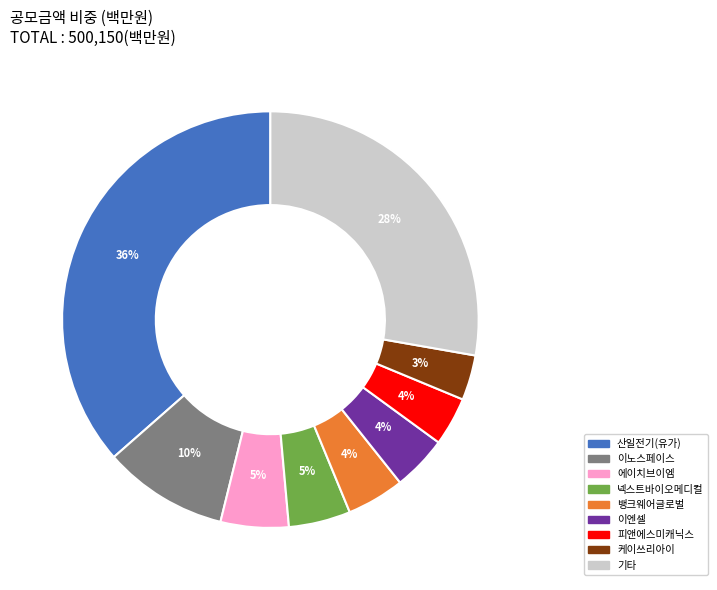

Count the number of slices in the pie.

9